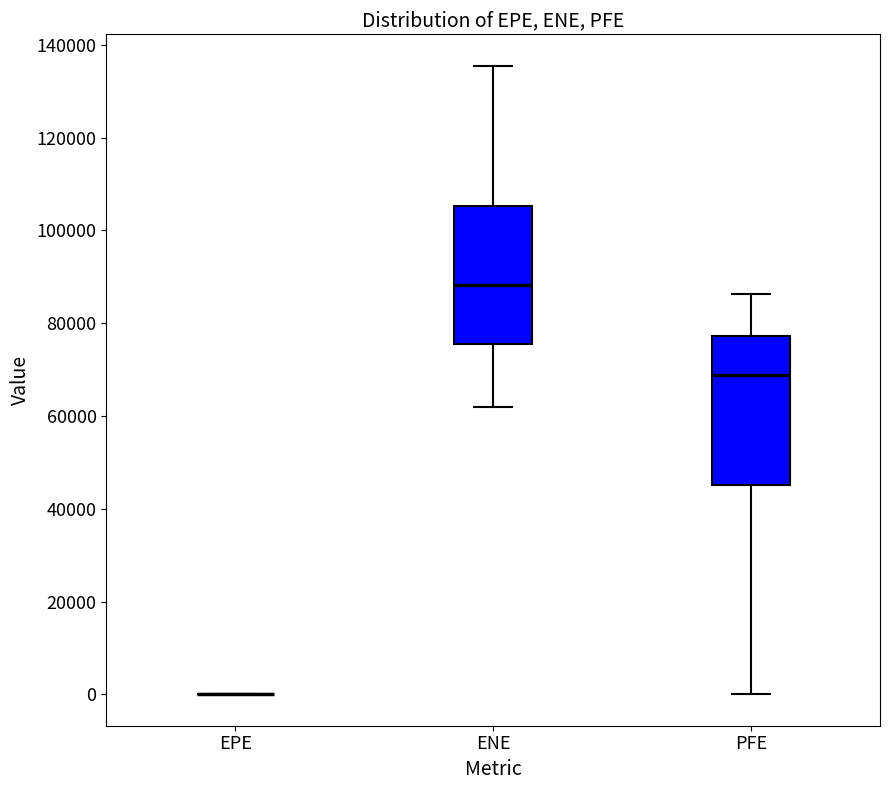

Comparing the boxes themselves (not the whiskers), which one is the tallest?

PFE